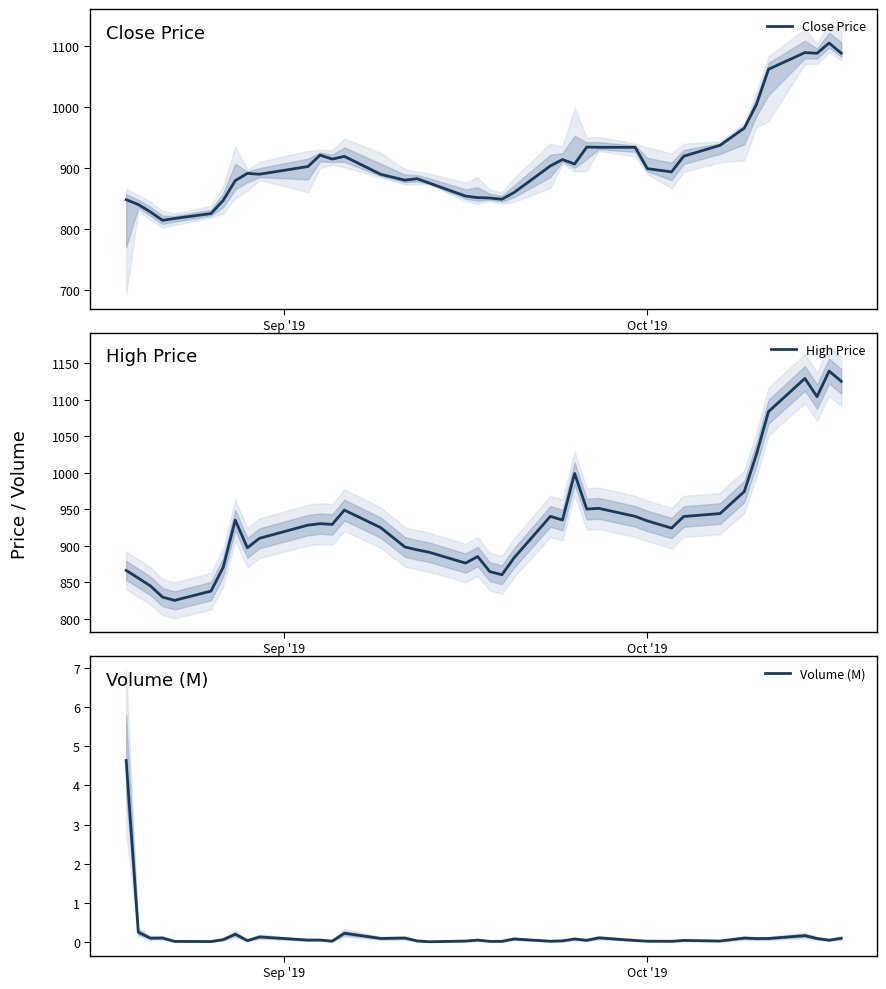

True or false: High Price and Close Price cross at least once.

False